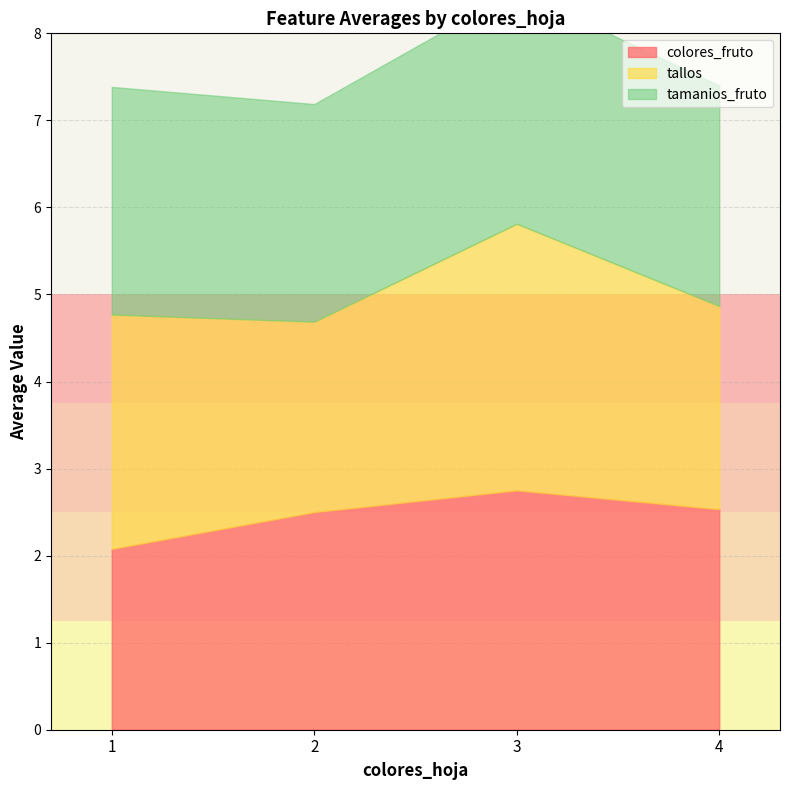

How many interior local valleys does the tallos series have?

1